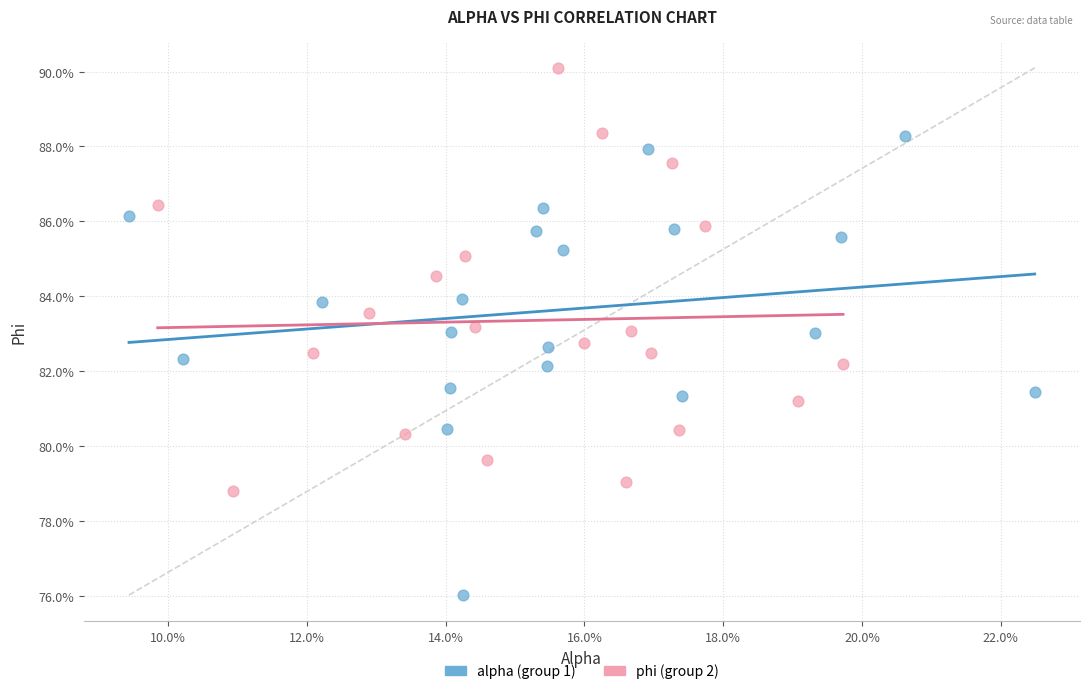

Which series contains the highest Y value?

phi (group 2)